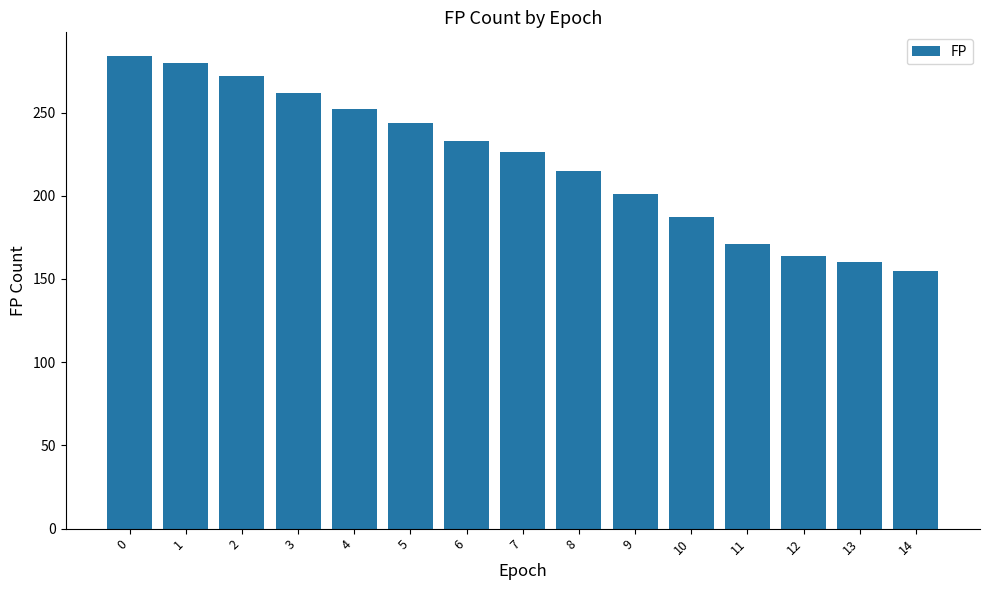

True or false: the data shows 272 at 2.

True